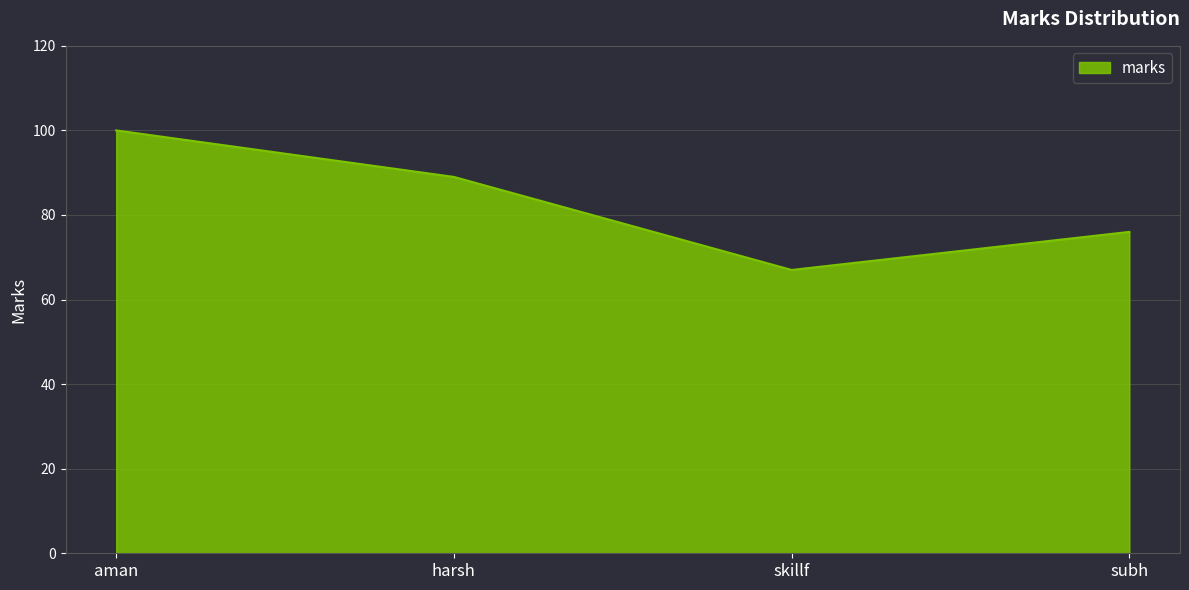

Reading right to left, list all the values displayed in this chart.

76	67	89	100